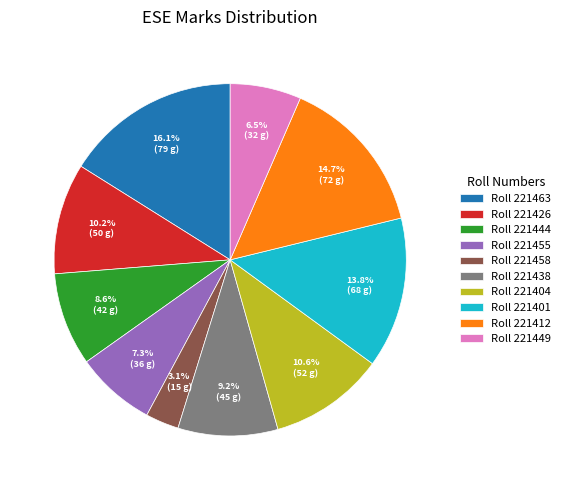

What portion of the pie excludes Roll 221438?

90.8%